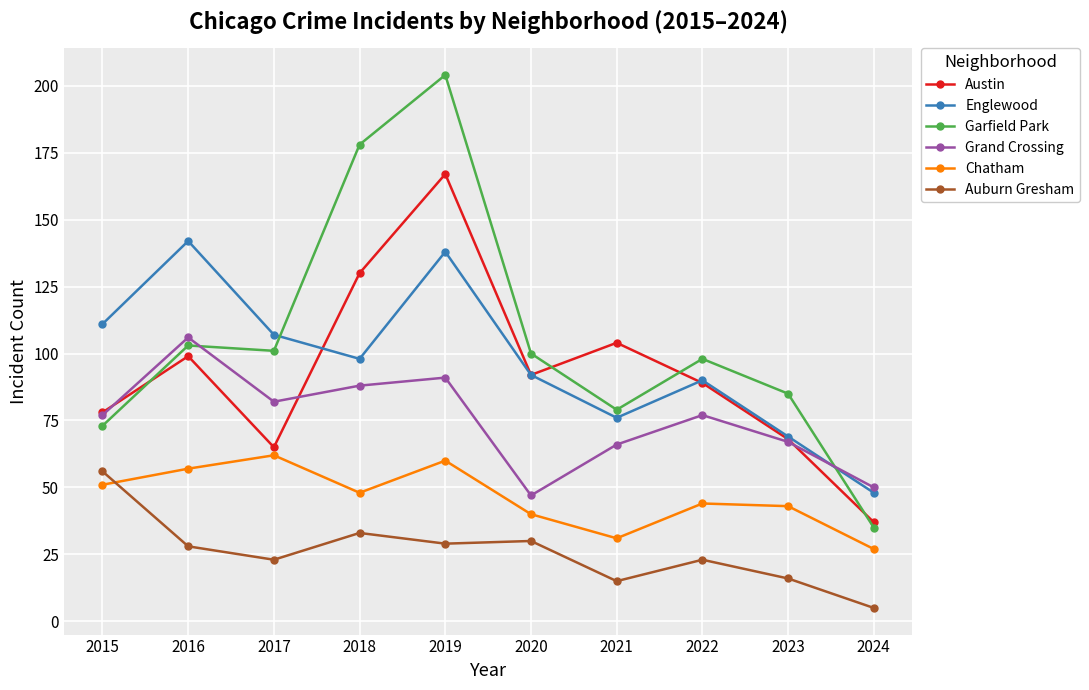

What is the difference between the second highest and minimum values in the Austin series?

93